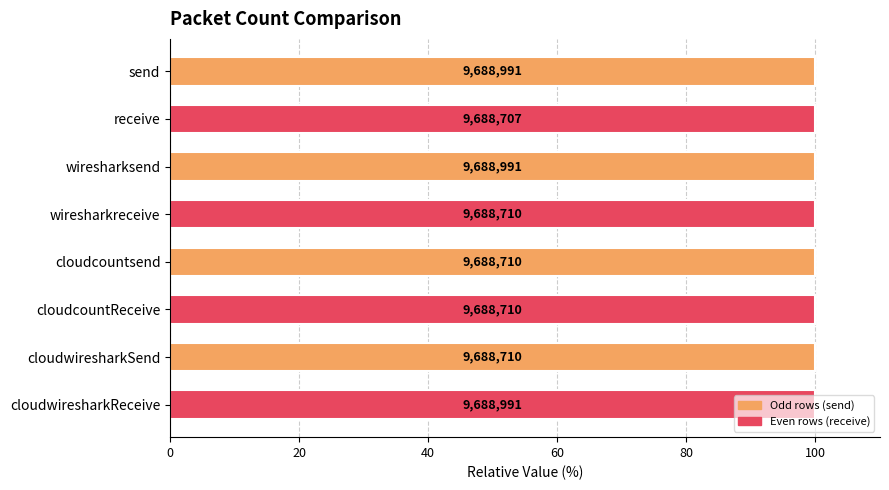

Does the chart contain any negative values?

No